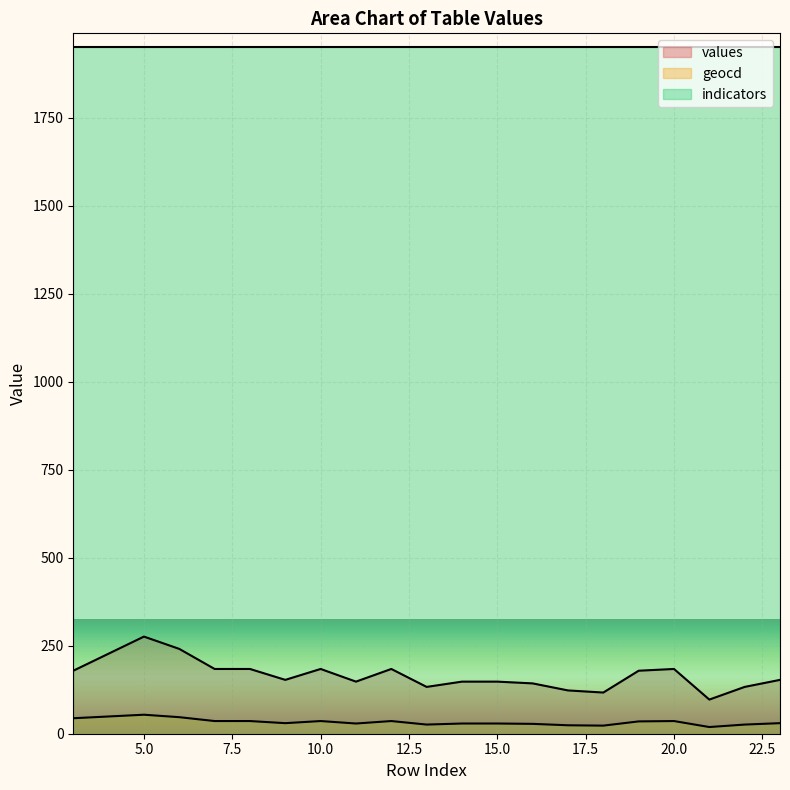

What is the difference between the values values at 8 and 18?

67